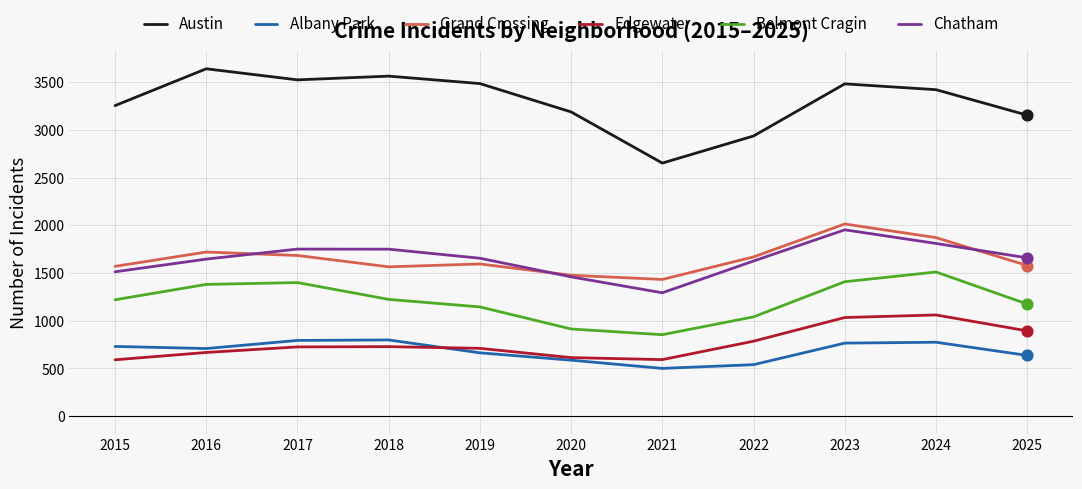

What is the total value across all series at 2022?

8598